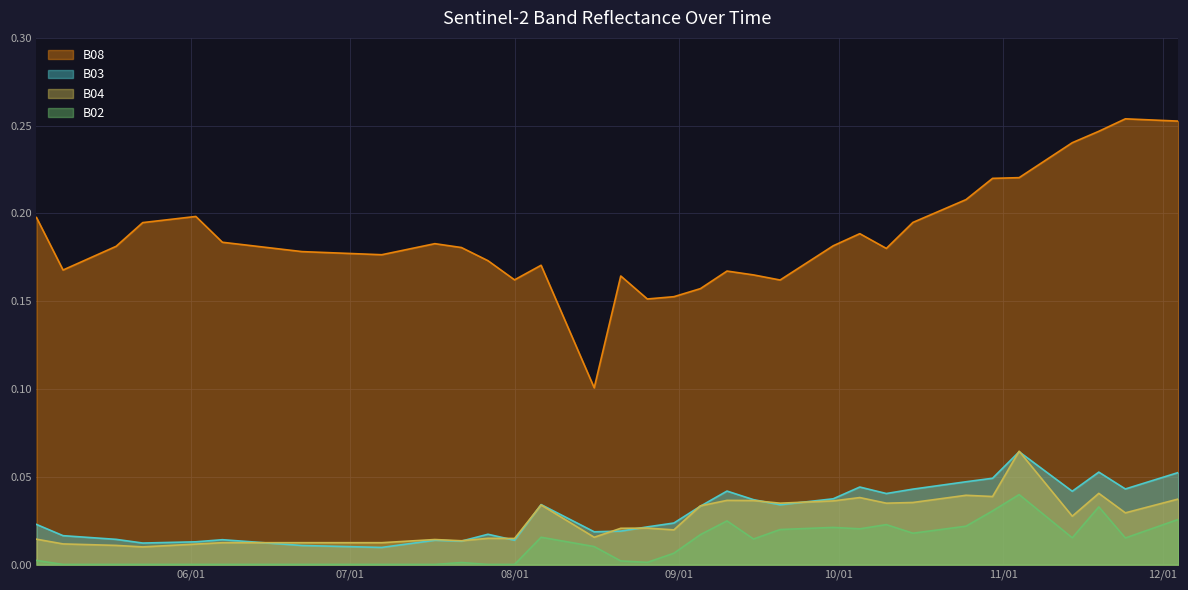

Between which two adjacent categories do B03 and B04 first intersect?

2021-06-12 and 2021-06-17